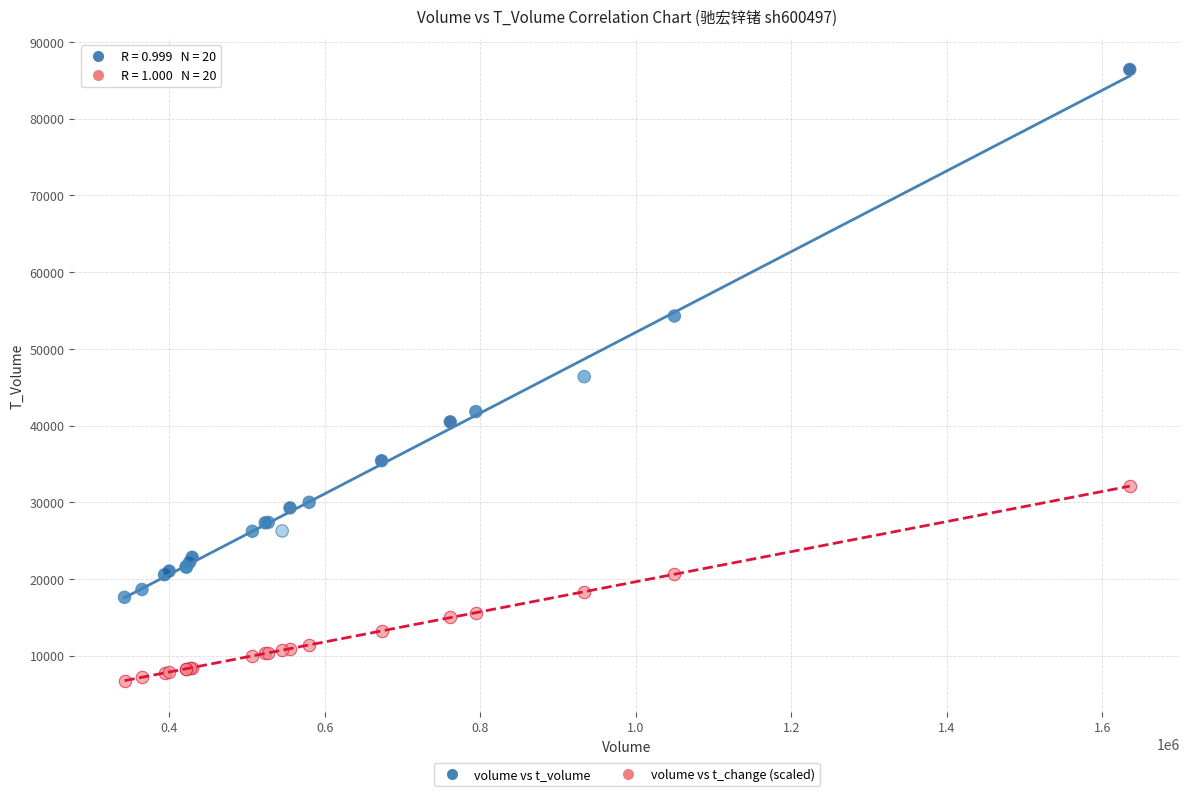

In the volume vs t_volume series, what Y value is closest to 52010?

54276.0